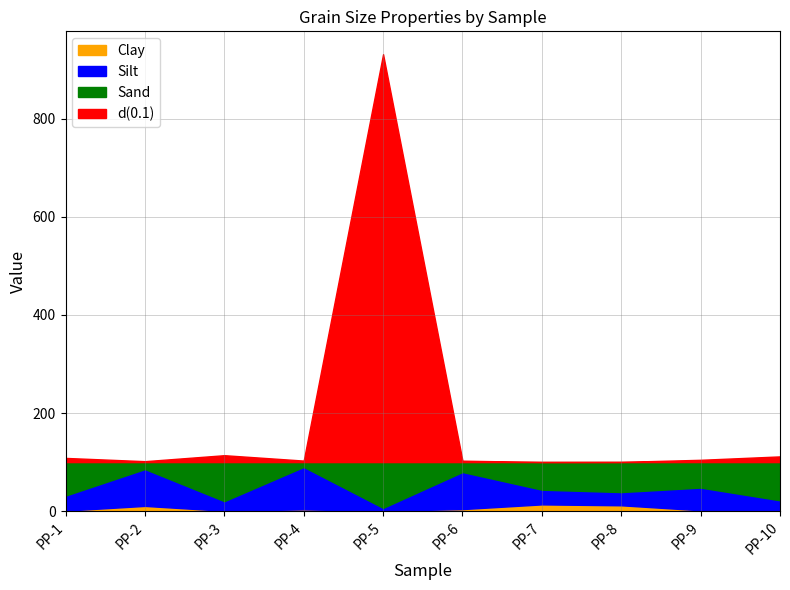

True or false: Silt has more than 2 points higher than both neighbors.

True